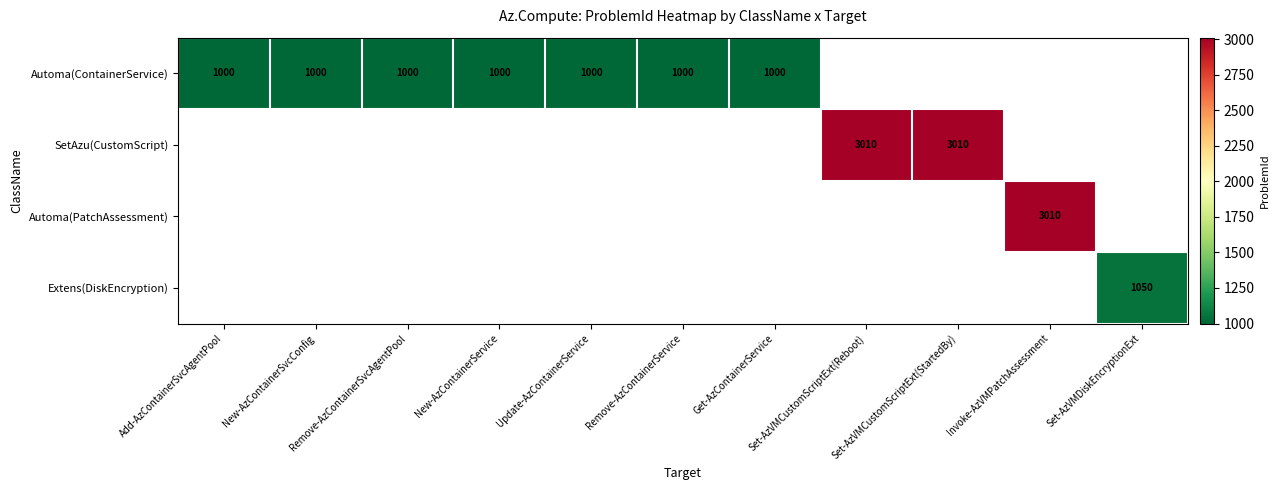

Is the value of Automa(PatchAssessment) at New-AzContainerService greater than the value of SetAzu(CustomScript) at Remove-AzContainerService?

No